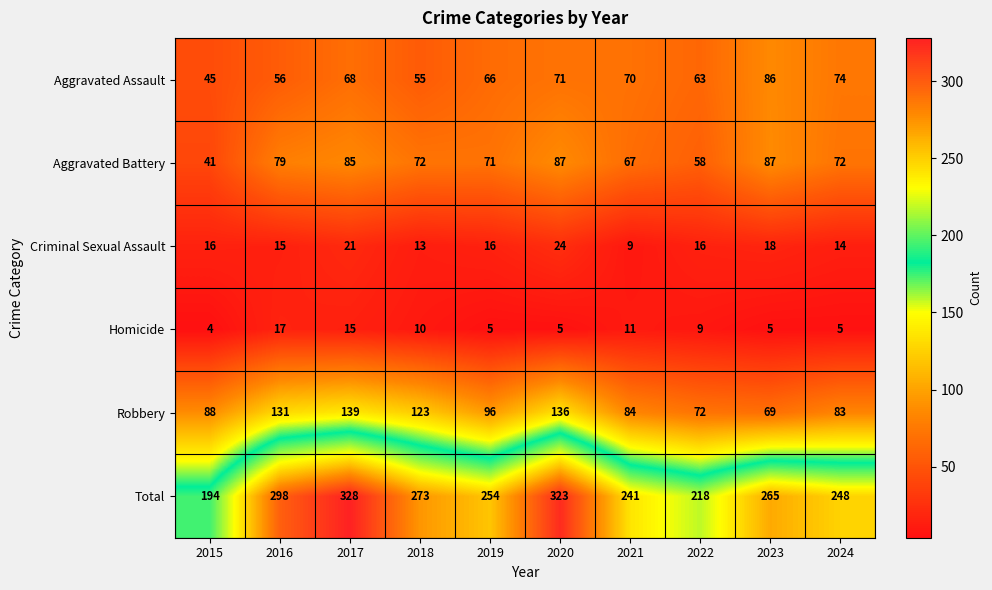

Which series has the largest range (max minus min)?

Total